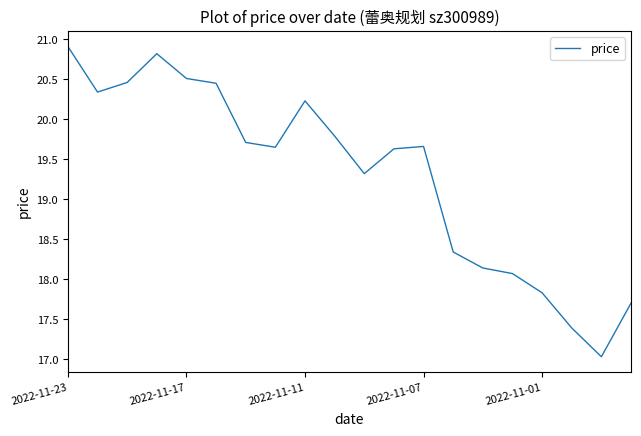

What is the average value?

19.3